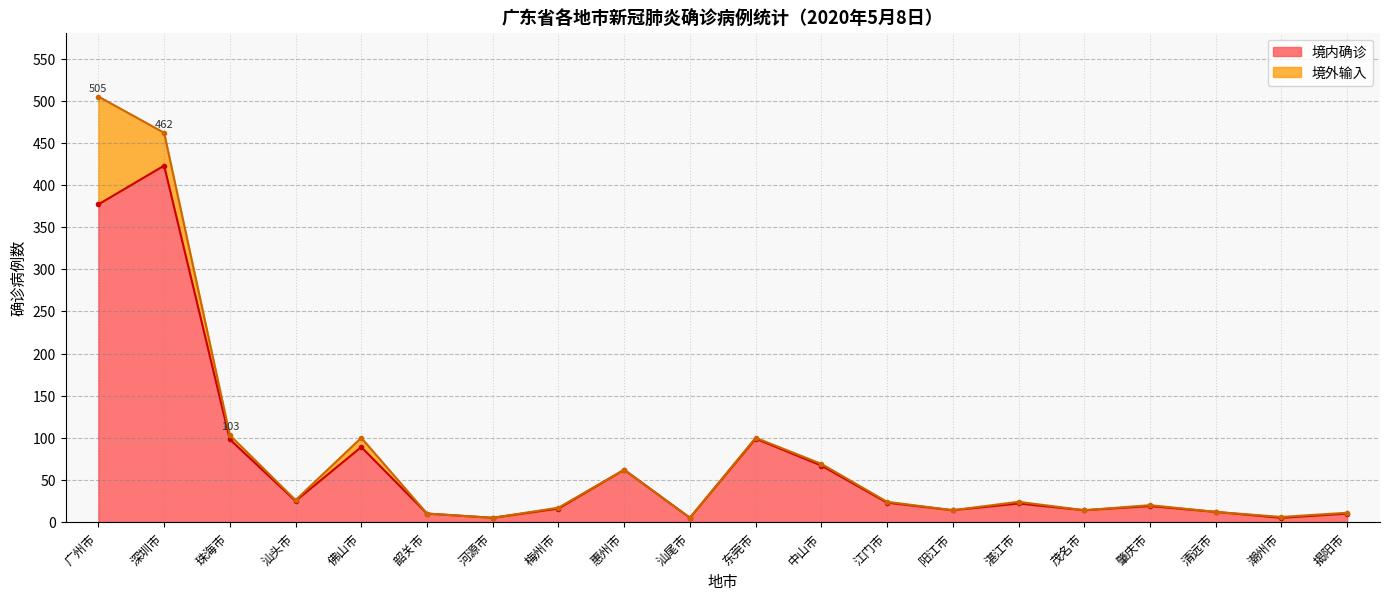

Is it true that 境内确诊 equals 62 at 惠州市?

True